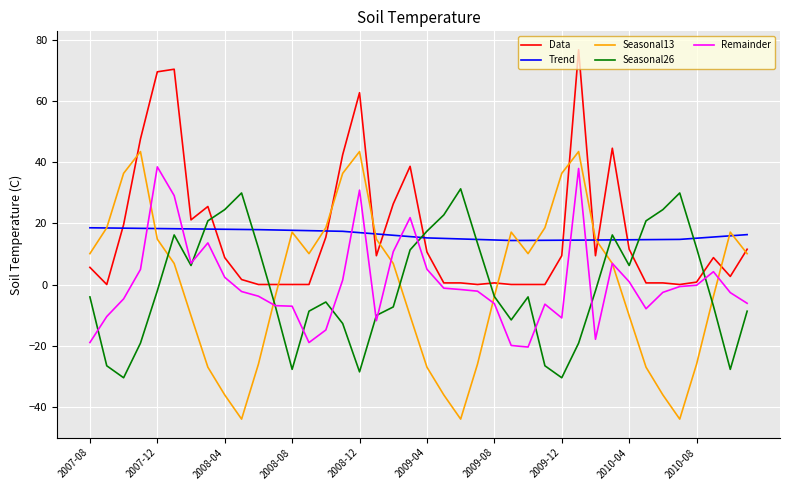

What is the highest value of the Seasonal13 series?

43.5